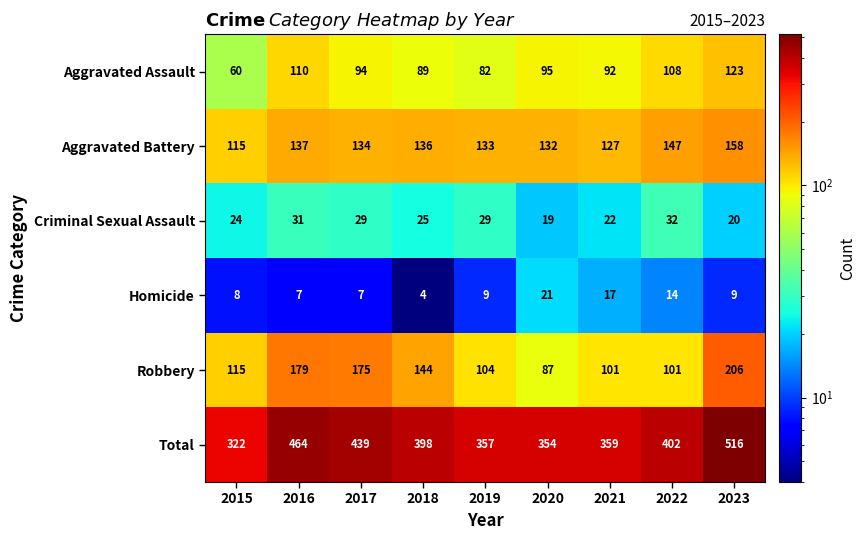

List the series in order of their peak value, lowest first.

Homicide, Criminal Sexual Assault, Aggravated Assault, Aggravated Battery, Robbery, Total